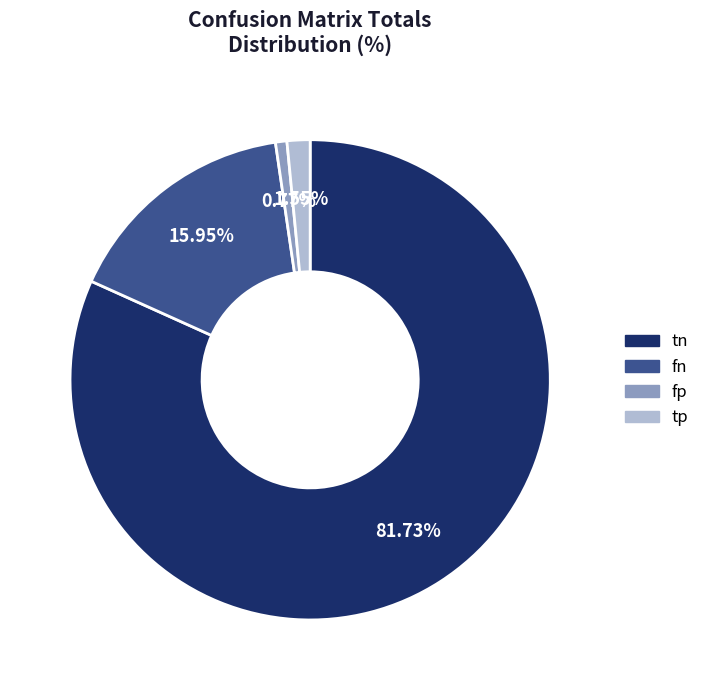

To the nearest percent, what is the difference between the largest and smallest slice percentages?

81%